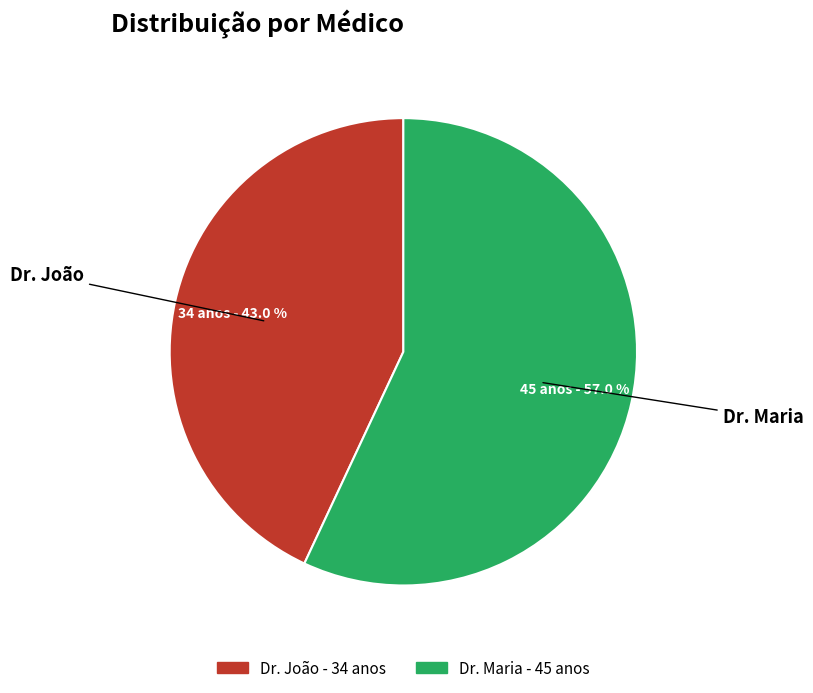

Which category has the biggest portion of the pie?

Dr. Maria